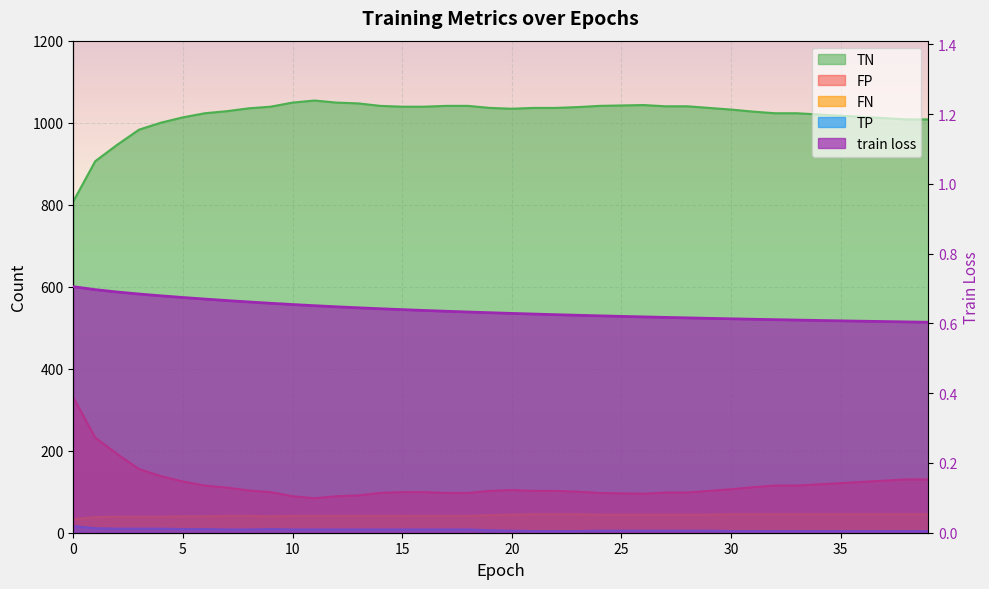

The value of FN at 2 is 6.3. True or false?

False